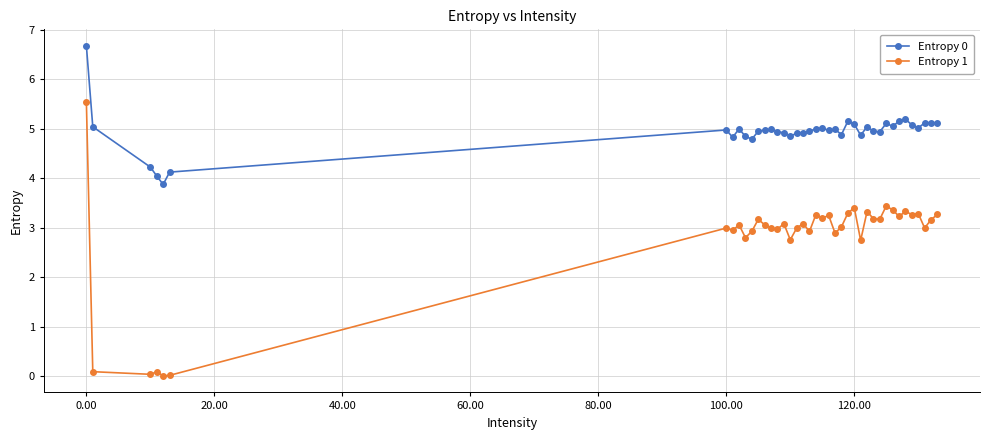

True or false: Entropy 1 has more than 0 points higher than both neighbors.

True